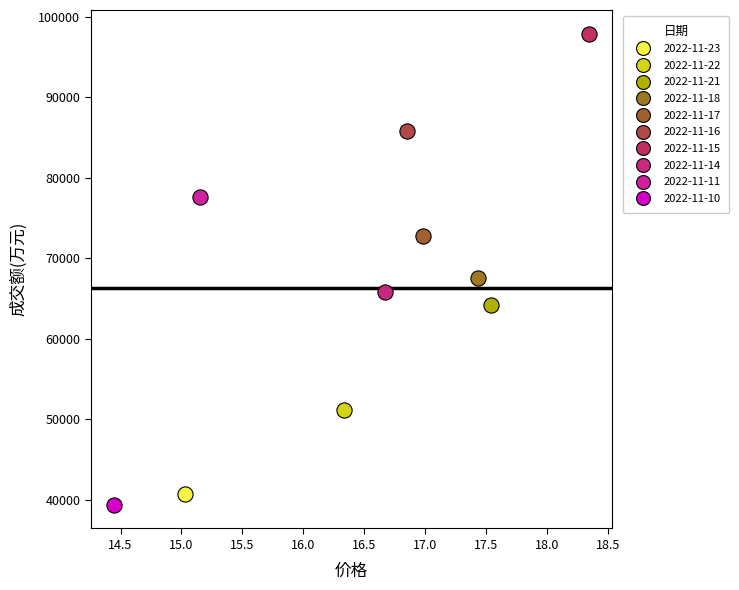

Which series contains the lowest Y value?

2022-11-10